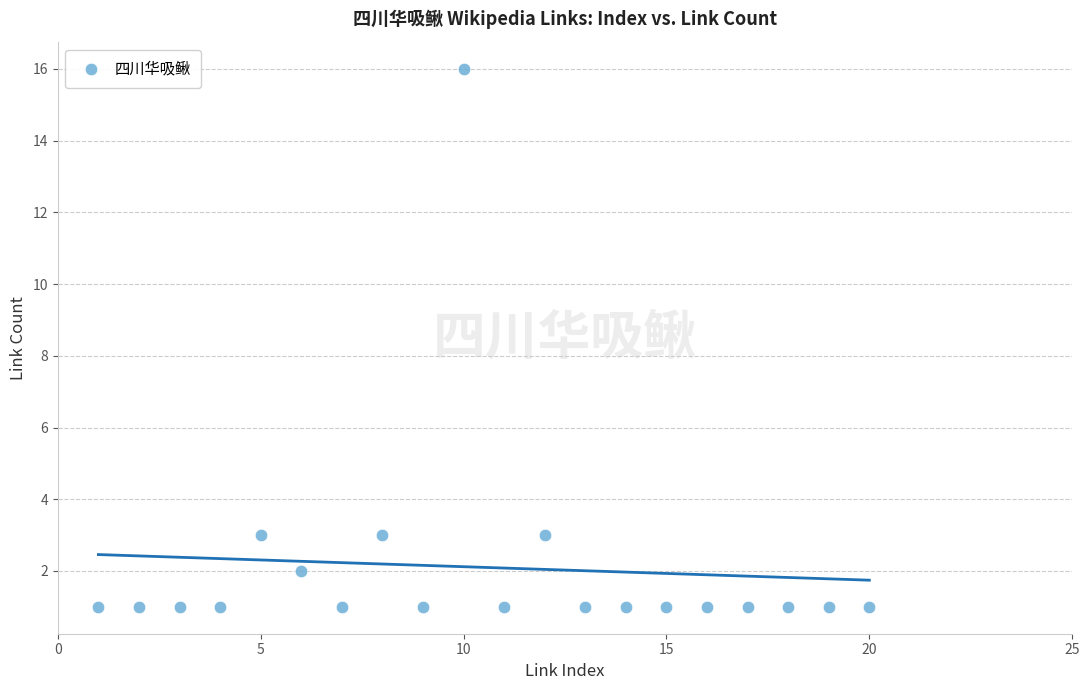

What is the range of Y values (max minus min)?

15